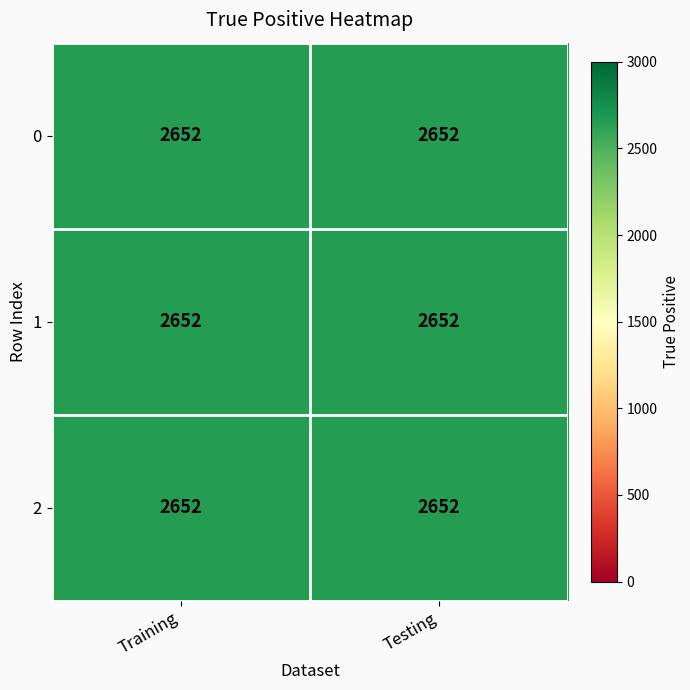

Which series changed the most between Training and Testing?

1